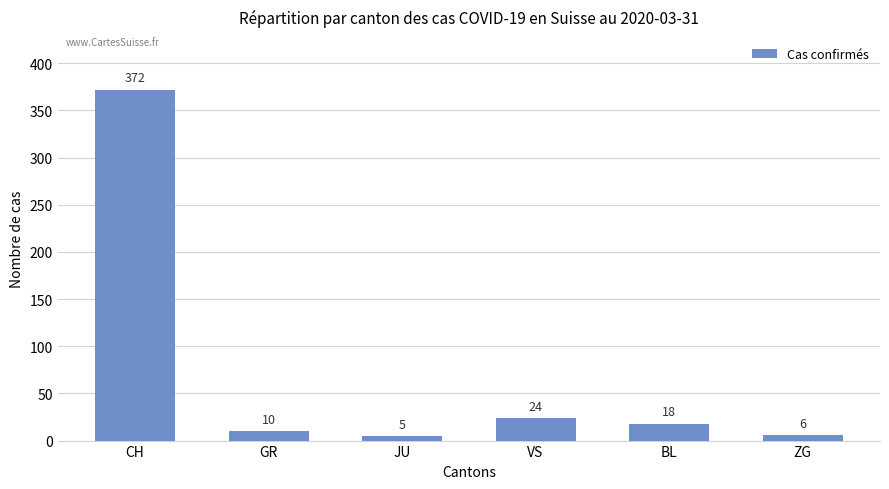

Rank the categories by value from lowest to highest.

JU, ZG, GR, BL, VS, CH